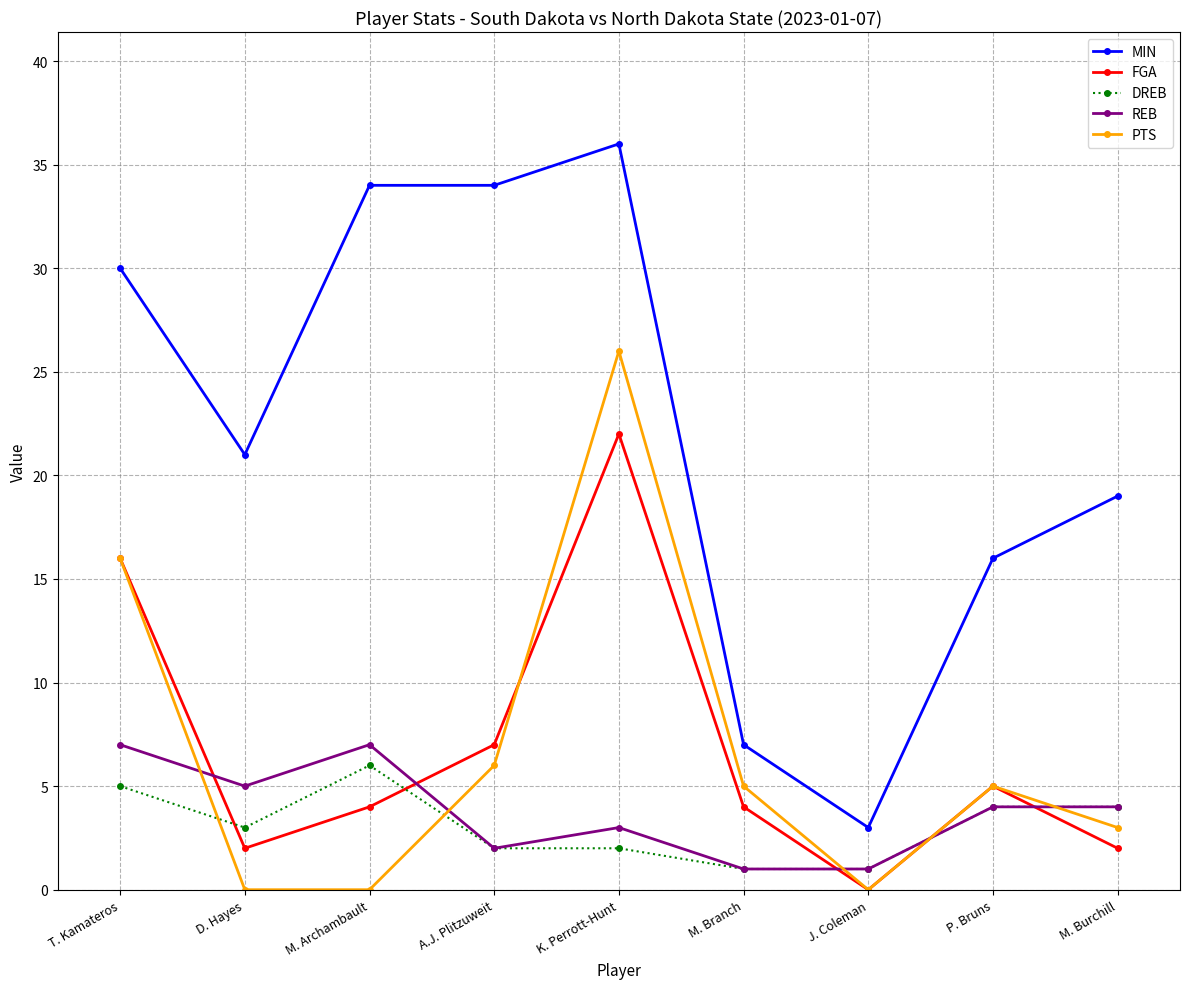

How many data points does each series have?

9